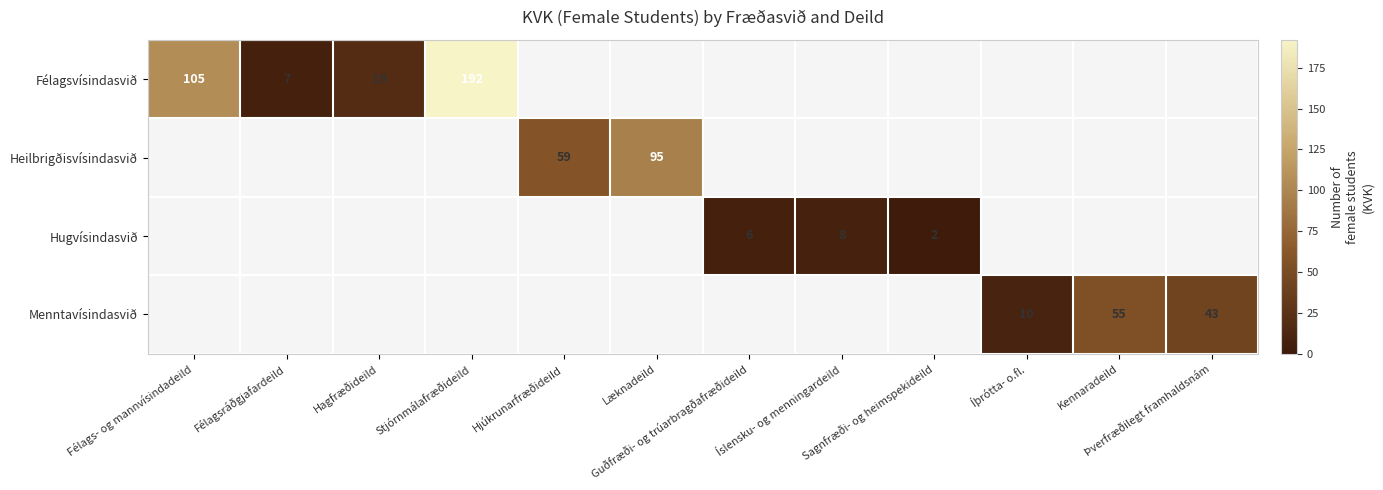

Which has a higher value, Félagsráðgjafardeild or Þverfræðilegt framhaldsnám?

Þverfræðilegt framhaldsnám